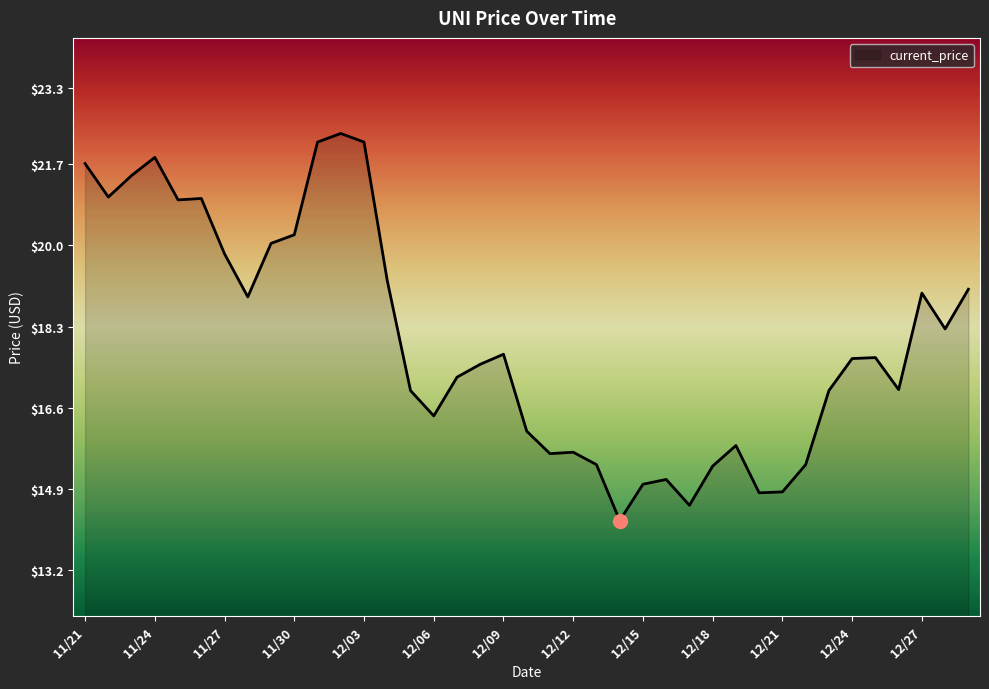

How many lines are shown in the chart?

1